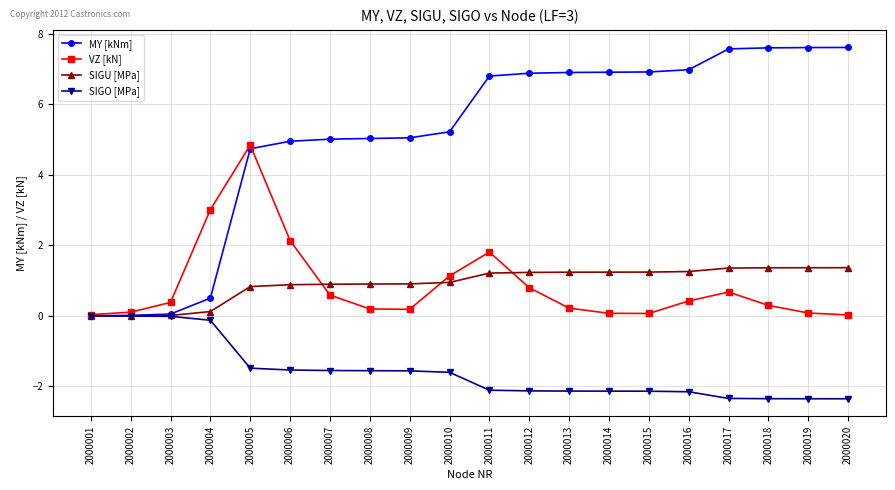

What is the value of the SIGU [MPa] point at the 20th from the left?

1.4